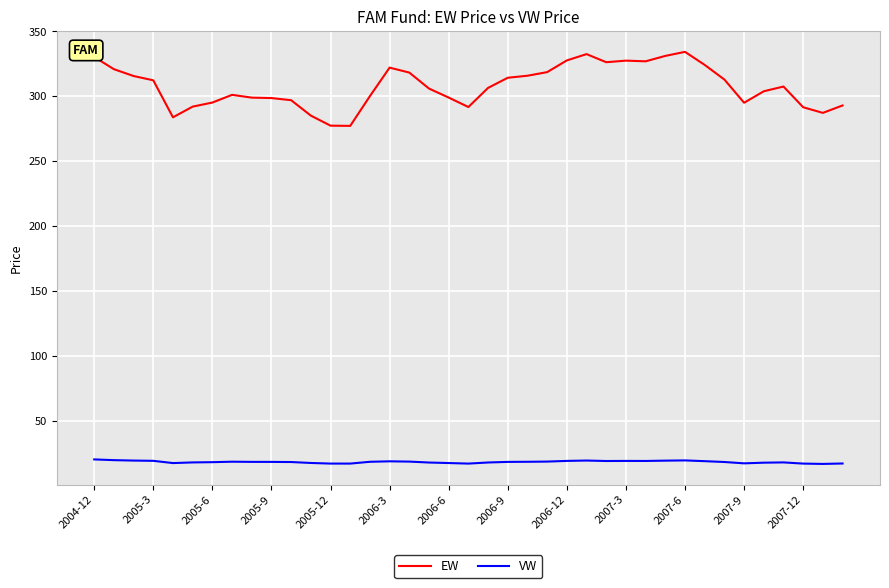

What is the highest value of the EW series?

334.3